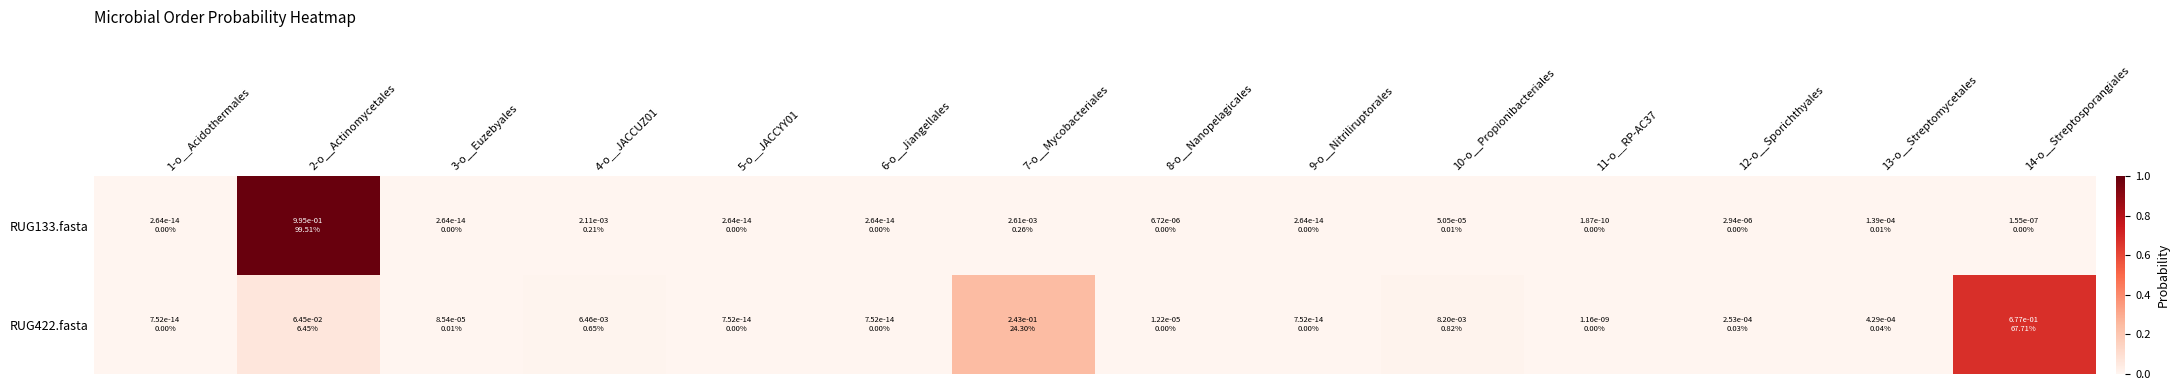

Reading left to right, extract all data points from this chart.

RUG133.fasta: 1-o__Acidothermales=0.0	2-o__Actinomycetales=1.0	3-o__Euzebyales=0.0	4-o__JACCUZ01=0.0	5-o__JACCYY01=0.0	6-o__Jiangellales=0.0	7-o__Mycobacteriales=0.0	8-o__Nanopelagicales=0.0	9-o__Nitriliruptorales=0.0	10-o__Propionibacteriales=0.0	11-o__RP-AC37=0.0	12-o__Sporichthyales=0.0	13-o__Streptomycetales=0.0	14-o__Streptosporangiales=0.0
RUG422.fasta: 1-o__Acidothermales=0.0	2-o__Actinomycetales=0.1	3-o__Euzebyales=0.0	4-o__JACCUZ01=0.0	5-o__JACCYY01=0.0	6-o__Jiangellales=0.0	7-o__Mycobacteriales=0.2	8-o__Nanopelagicales=0.0	9-o__Nitriliruptorales=0.0	10-o__Propionibacteriales=0.0	11-o__RP-AC37=0.0	12-o__Sporichthyales=0.0	13-o__Streptomycetales=0.0	14-o__Streptosporangiales=0.7